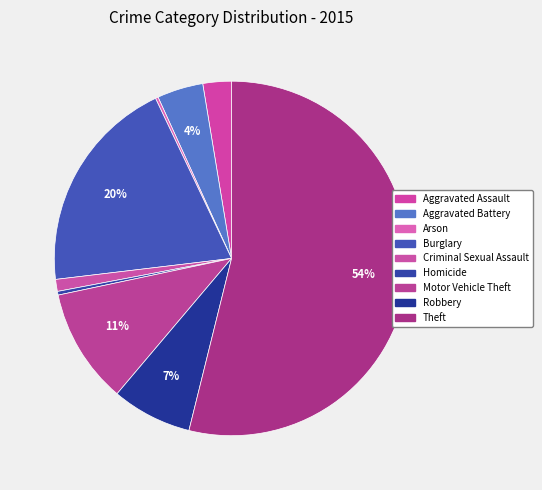

Which slice represents more than half of the pie?

Theft